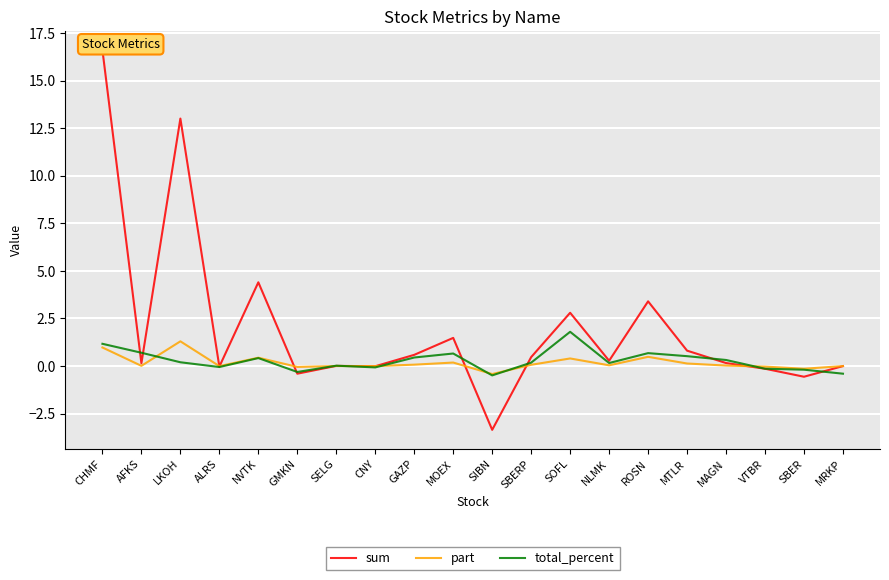

At how many categories does at least one series exceed 12?

2